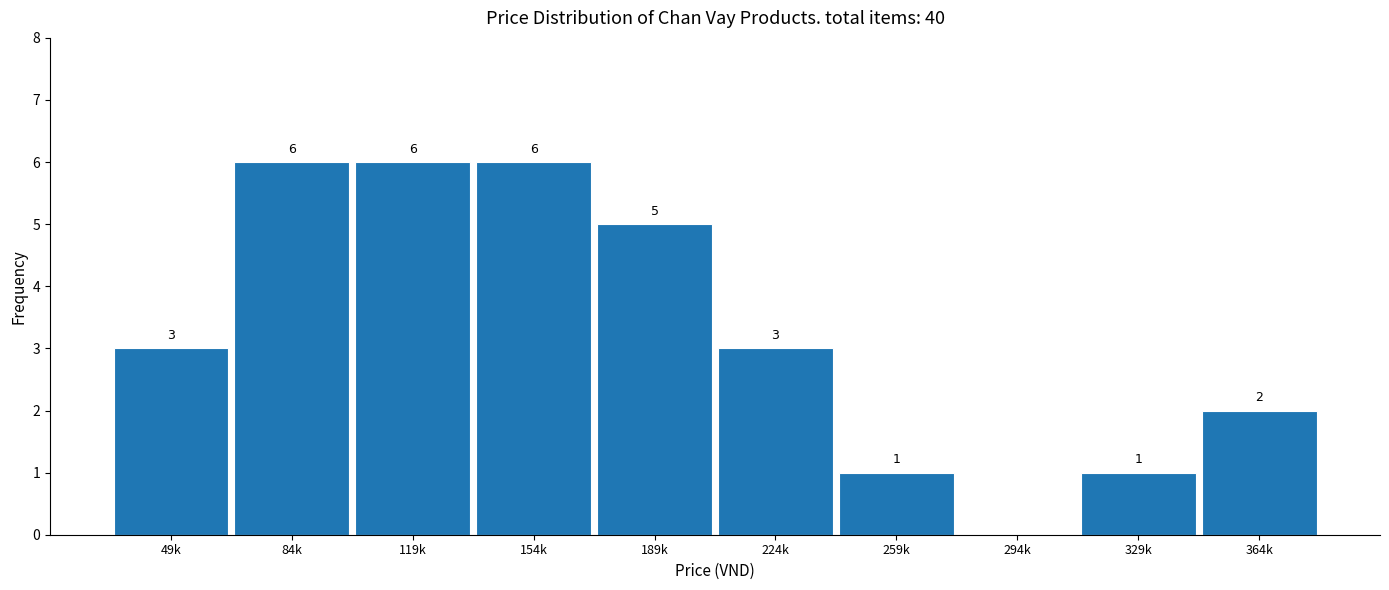

Reading left to right, extract all data points from this chart.

49k=3	84k=6	119k=6	154k=6	189k=5	224k=3	259k=1	294k=0	329k=1	364k=2